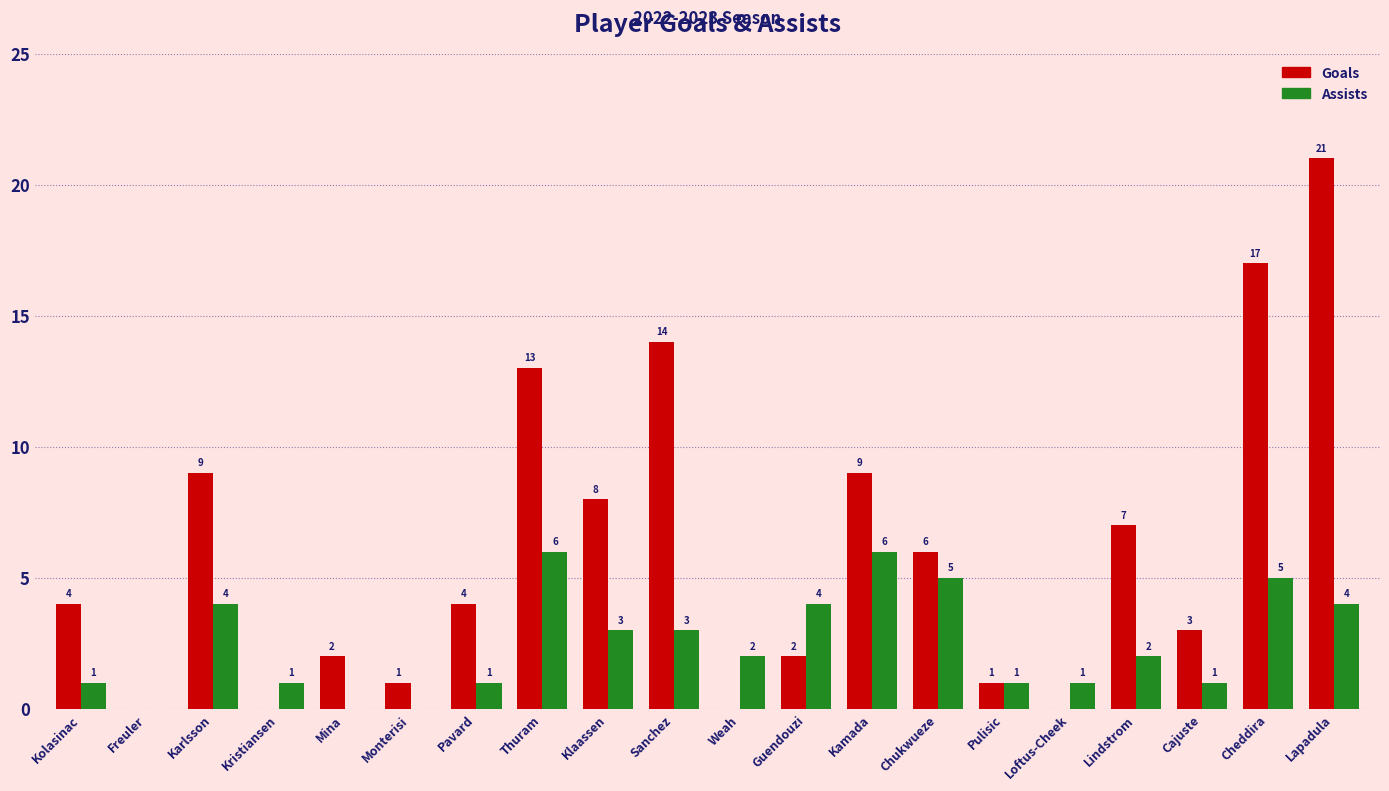

What is the maximum value for Goals?

21